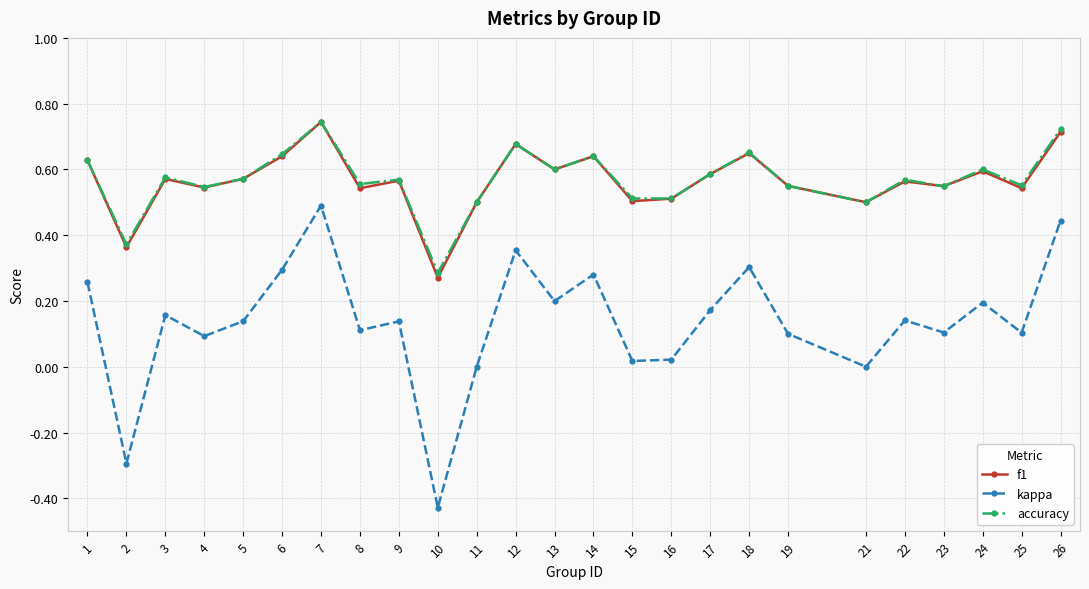

Which series has the widest spread of values?

kappa